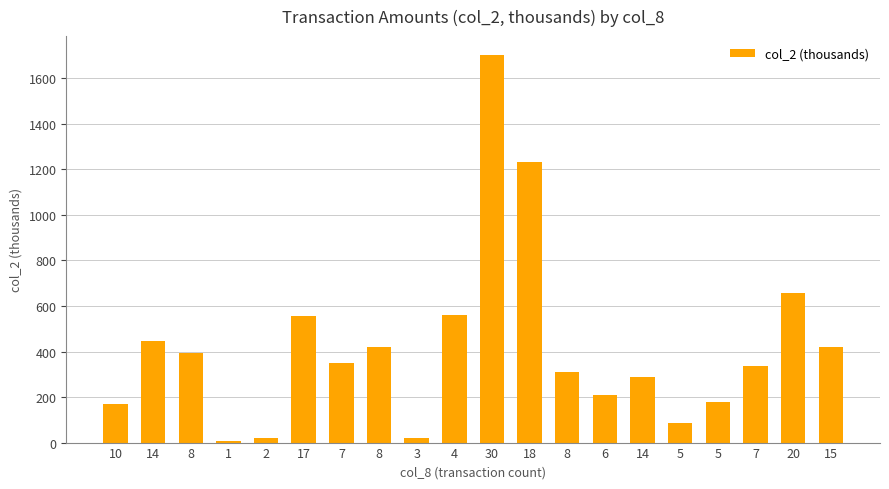

How many data points are above 348?

10